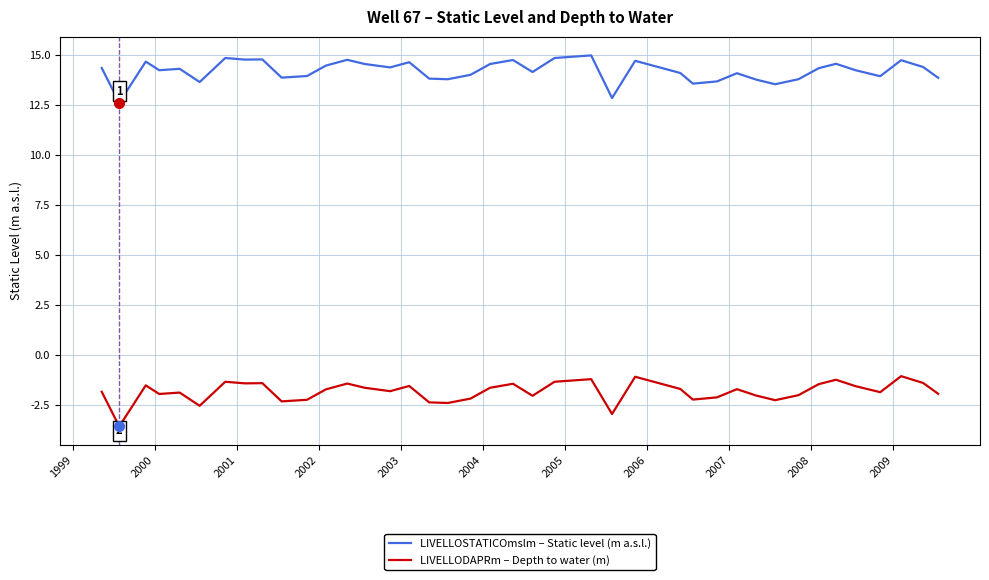

Rank the series by their maximum value, from highest to lowest.

LIVELLOSTATICOmslm – Static level (m a.s.l.), LIVELLODAPRm – Depth to water (m)